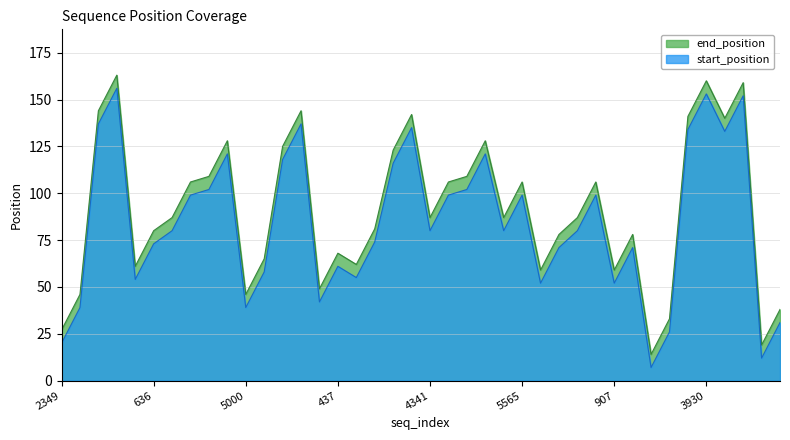

At how many categories does at least one series exceed 129?

8